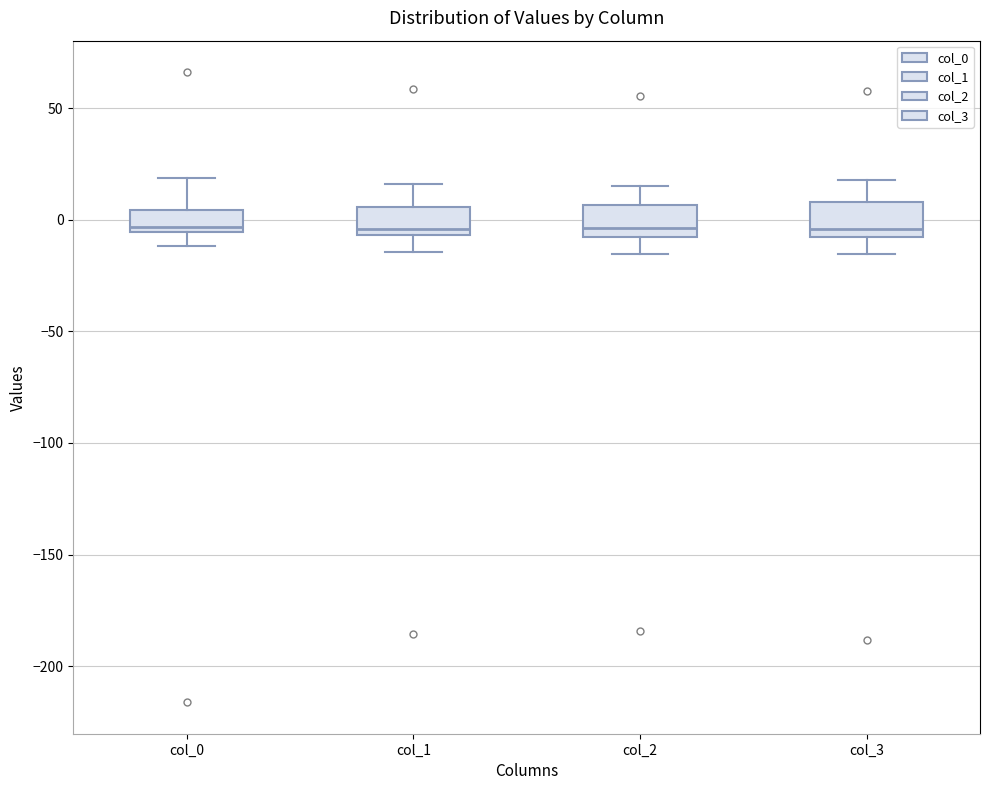

Reading left to right, read every box against the y-axis: the position of its median line, the range the box covers, and the ends of its whiskers. The values are not printed on the chart, so give them approximately, as read against the axis.

col_0: median -5 (just above the box's lower edge), box -5 to 5, whiskers -10 to 20
col_1: median -5 (just above the box's lower edge), box -5 to 5, whiskers -15 to 15
col_2: median -5, box -10 to 5, whiskers -15 to 15
col_3: median -5, box -10 to 10, whiskers -15 to 20